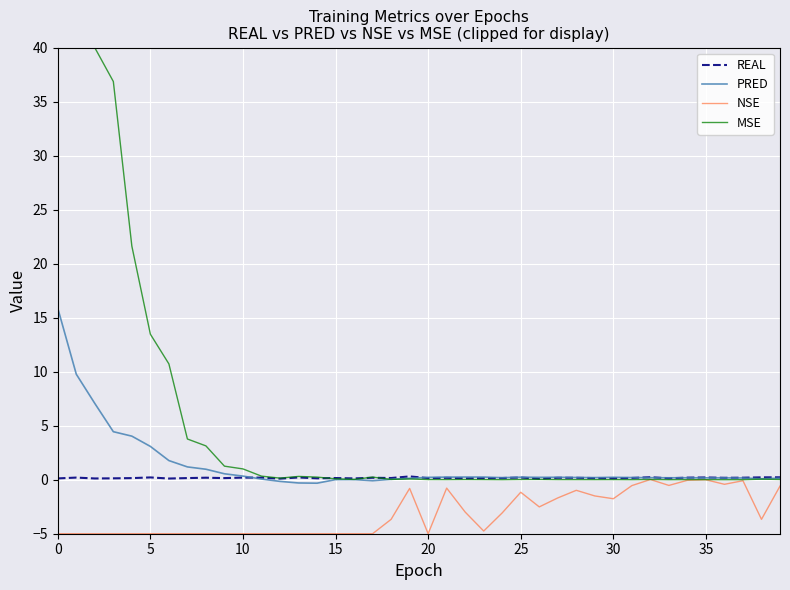

Which series has the largest range (max minus min)?

MSE